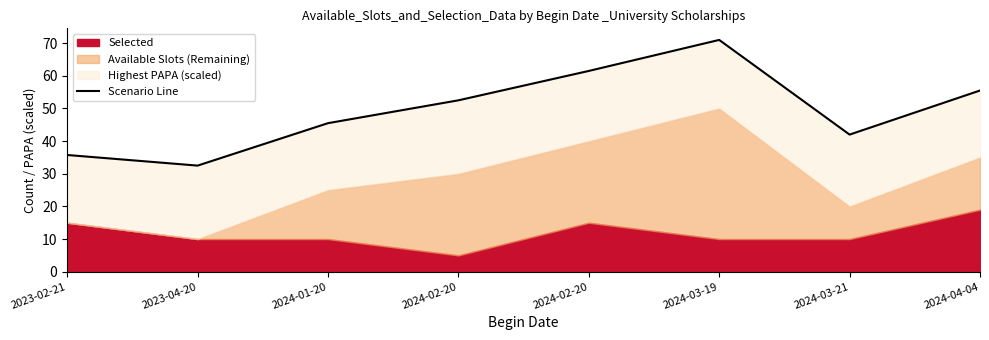

How many interior local peaks (higher than both neighbors) does the data have?

1